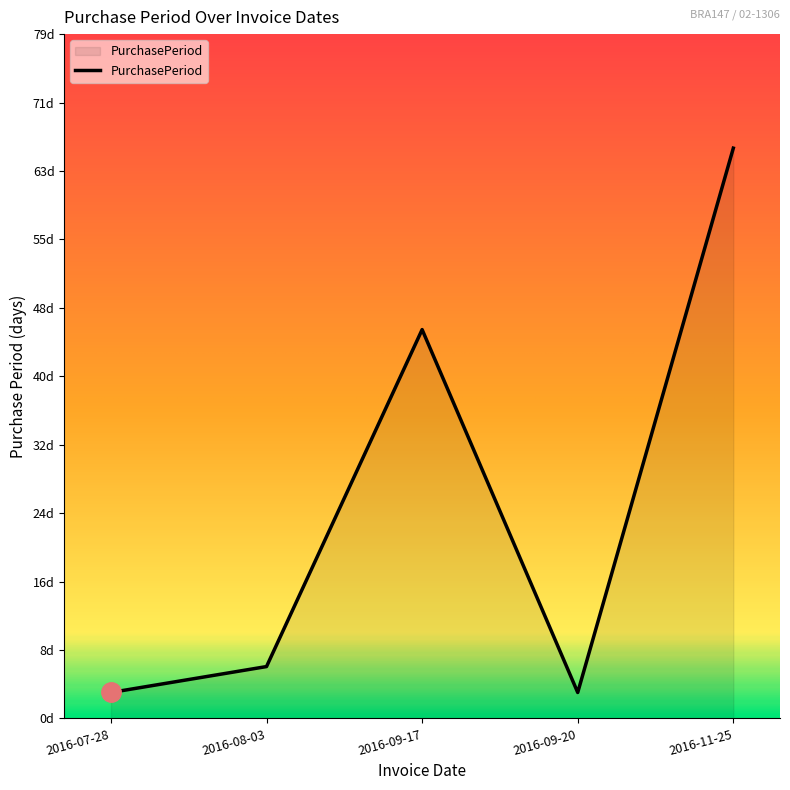

The chart shows a value of 78 at 2016-09-17. True or false?

False